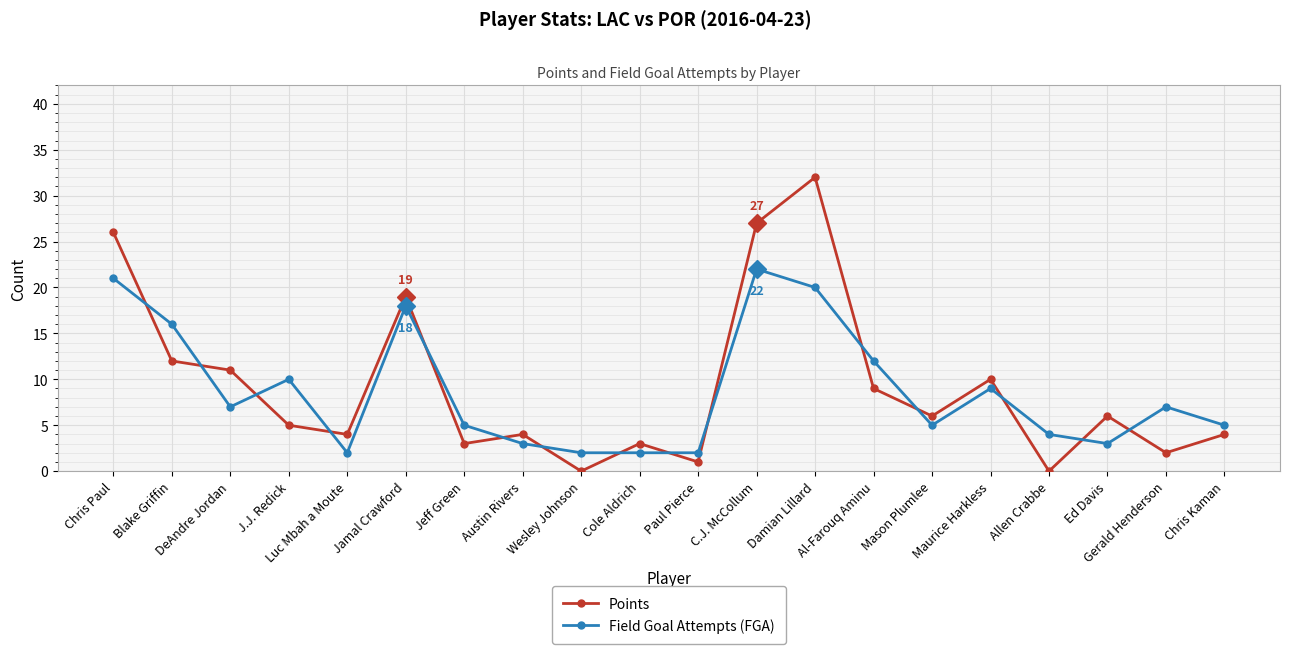

The Field Goal Attempts (FGA) series shows 5 at Maurice Harkless. True or false?

False